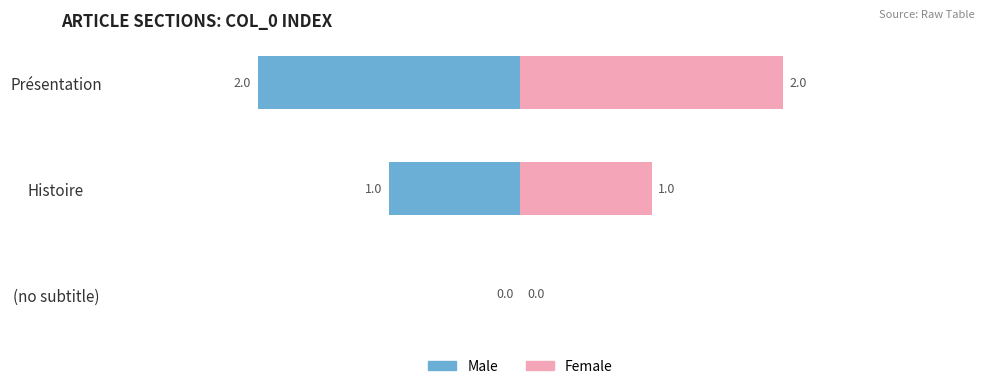

Reading left to right, transcribe all the data shown in this chart.

Male: 0	-1	-2
Female: 0	1	2